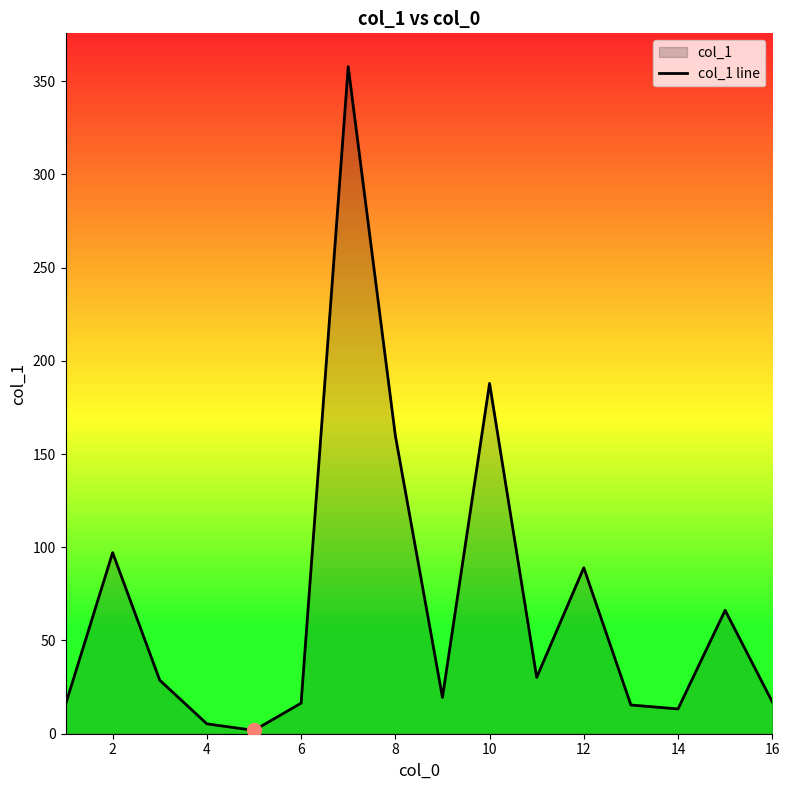

How many values exceed 28?

8